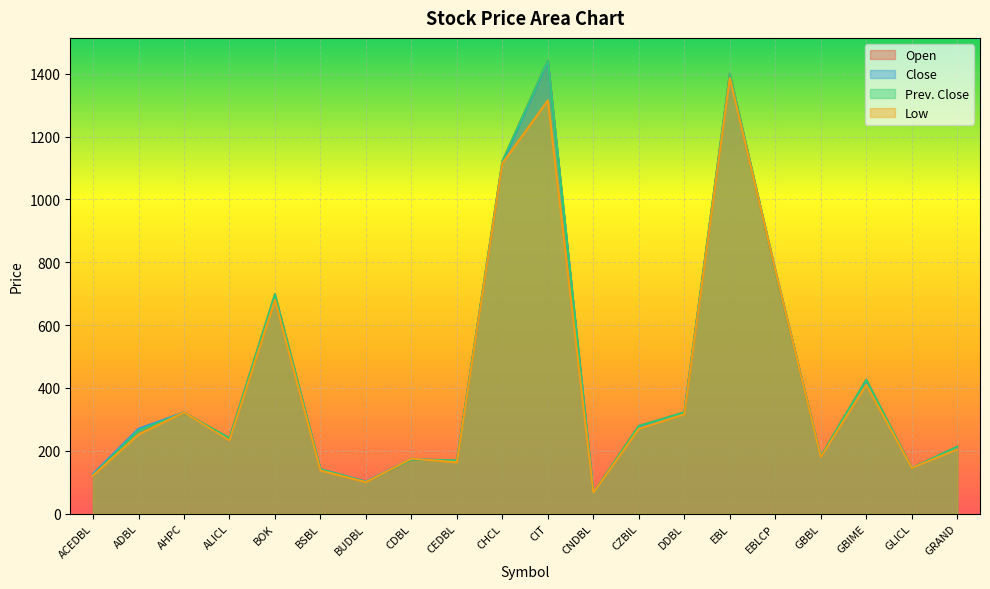

What is the difference between the Prev. Close values at GLICL and AHPC?

176